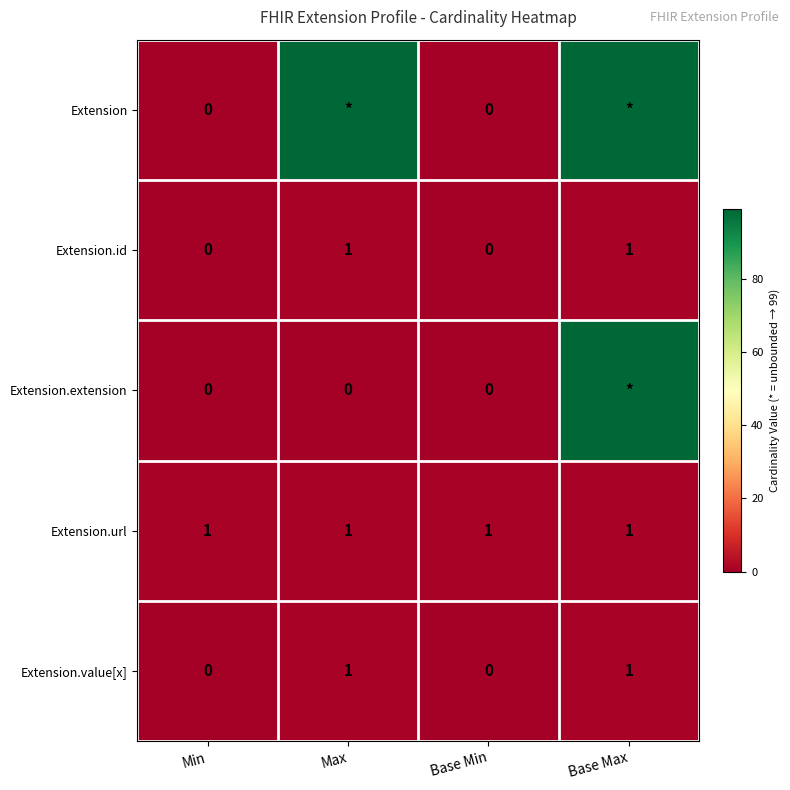

True or false: Extension.value[x] has a value of 1 at Base Max.

True